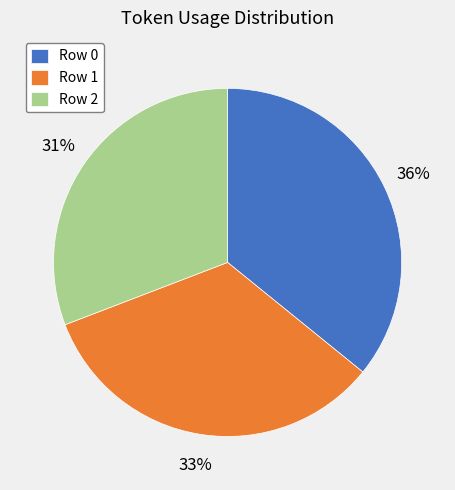

Is the sum of Row 1 and Row 2 greater than half?

Yes